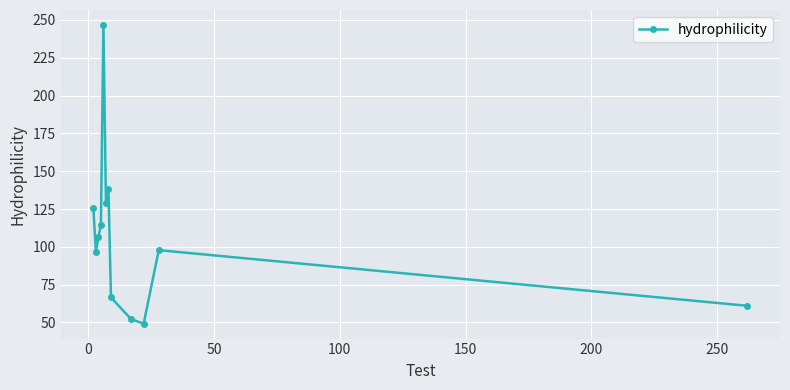

What is the sum of all values?

1283.4